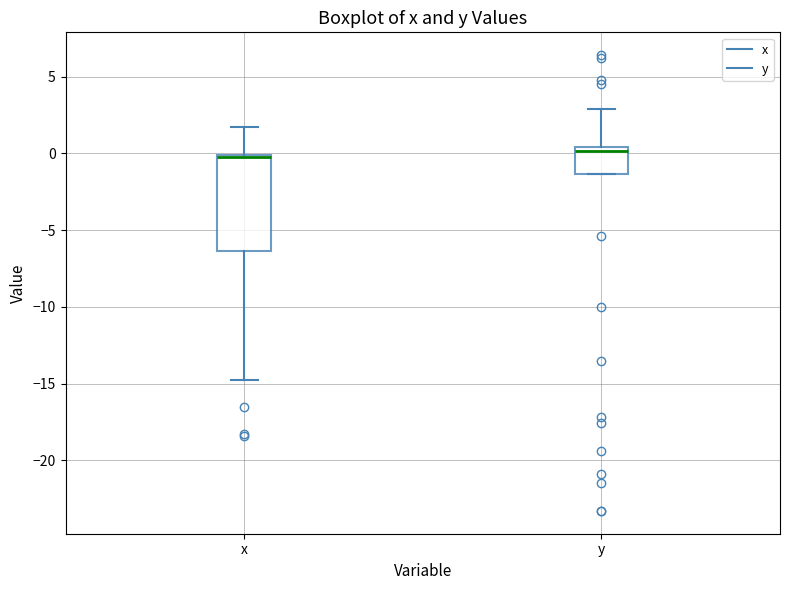

Where is the lower edge of the box for y on the y-axis? The values are not printed on the chart, so give them approximately, as read against the axis.

-1.5